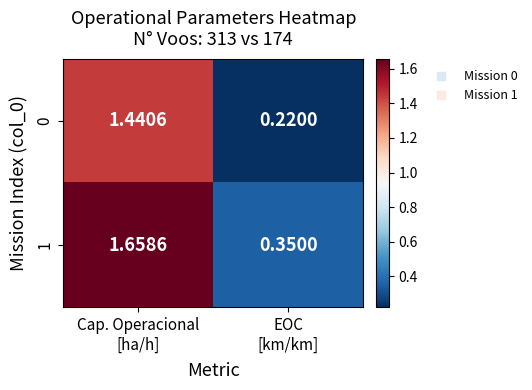

Which label corresponds to the largest value in the chart?

Cap. Operacional
[ha/h]